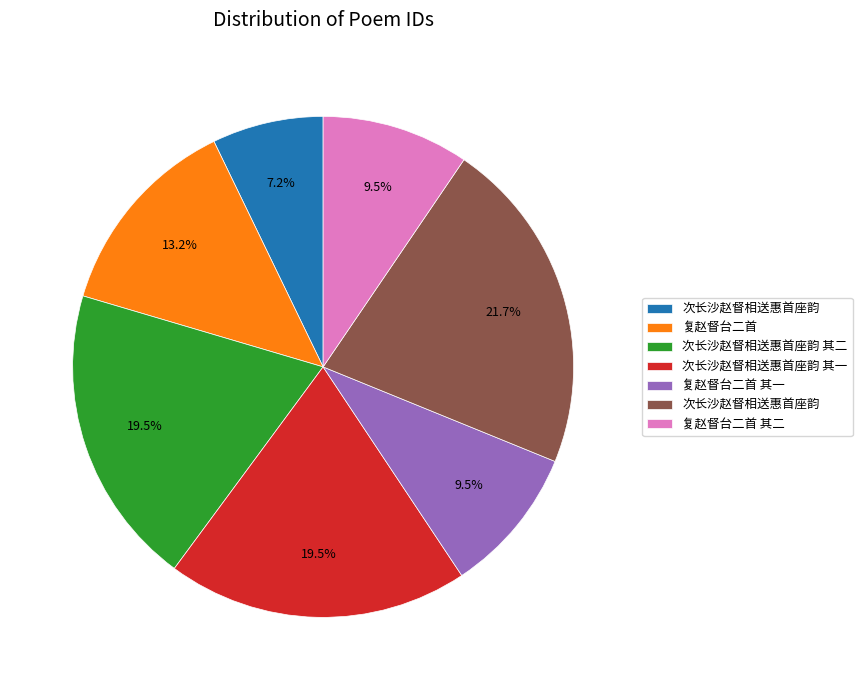

Is there a majority slice in this chart?

No